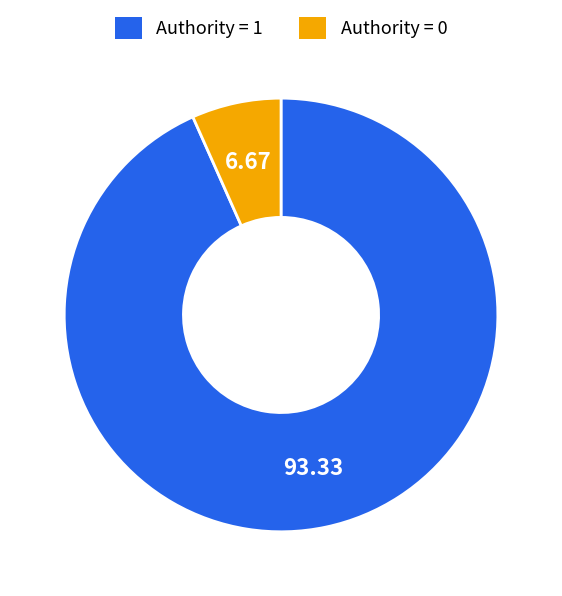

Is there a majority slice in this chart?

Yes